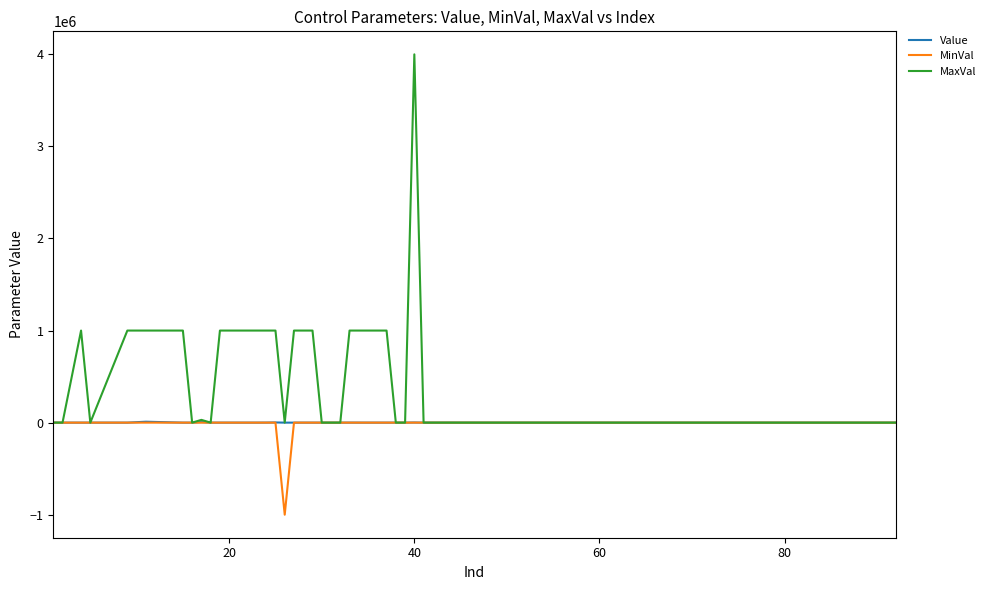

How many categories are shown in the chart?

40